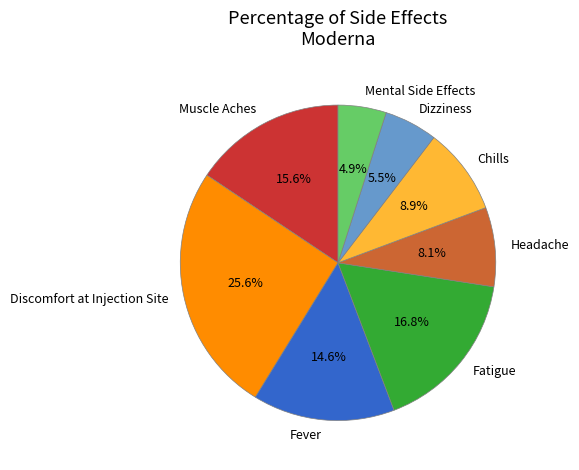

What is the total percentage of Discomfort at Injection Site and Dizziness?

31.1%